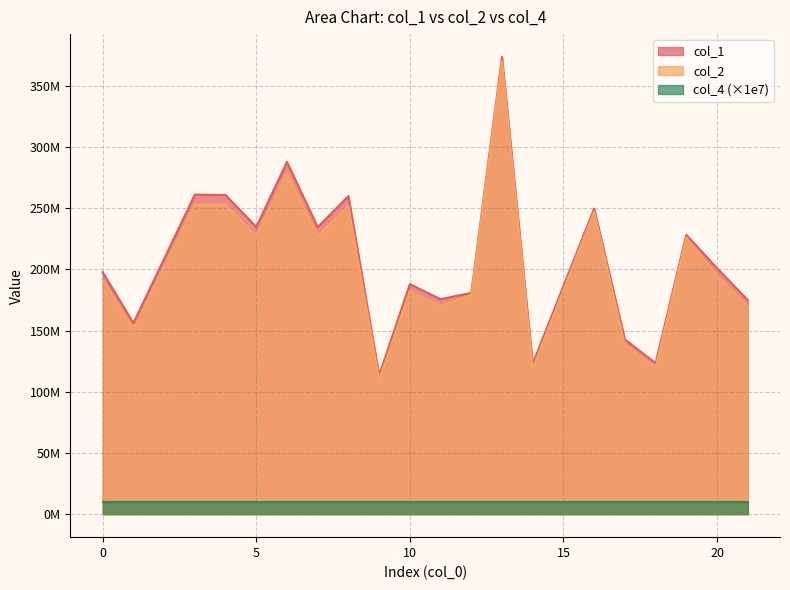

True or false: col_1 and col_2 intersect in this chart.

False